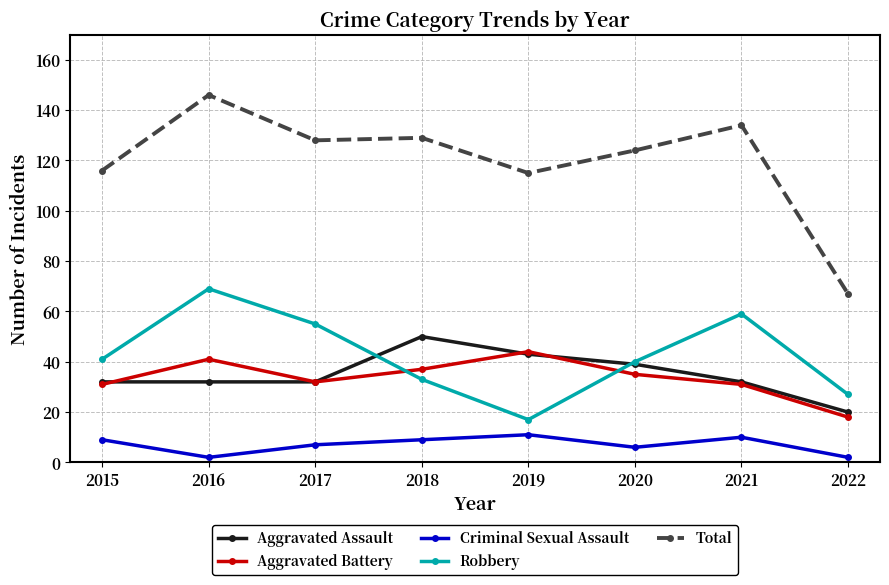

What is the difference between the Aggravated Battery values at 2019 and 2022?

26